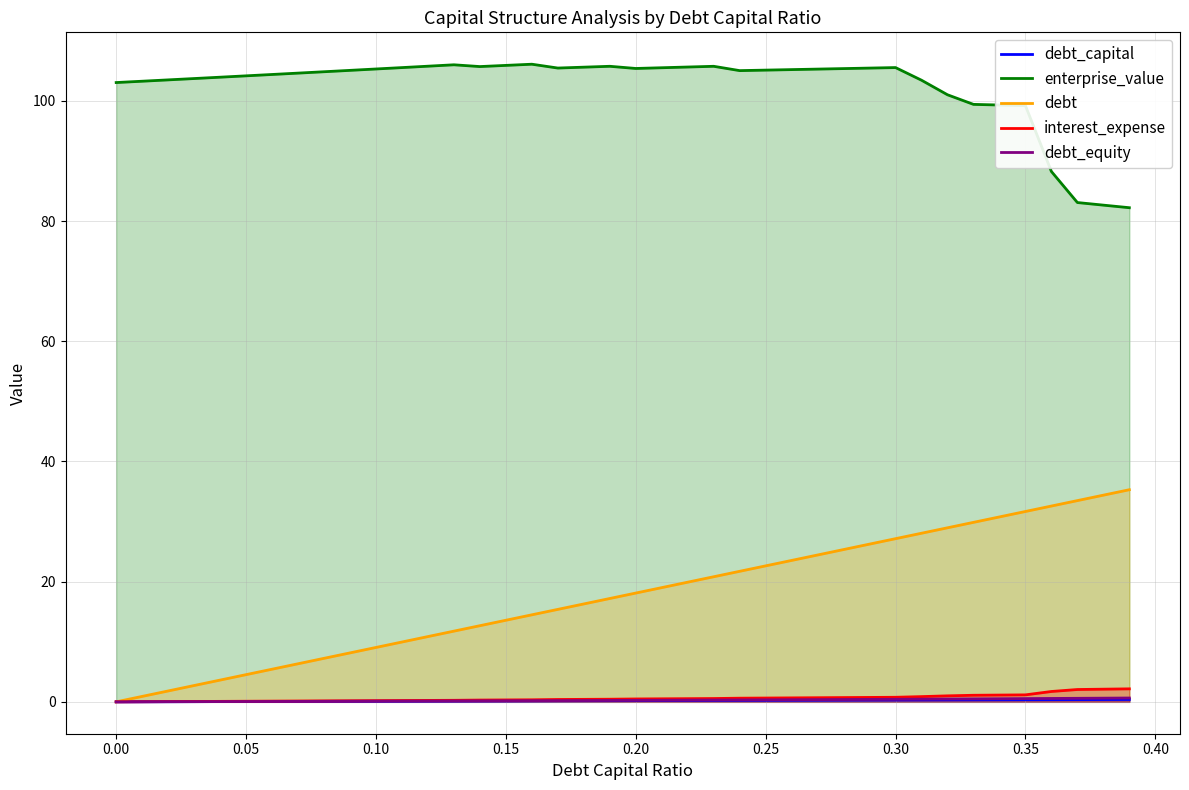

Which series has the largest total across all categories?

enterprise_value